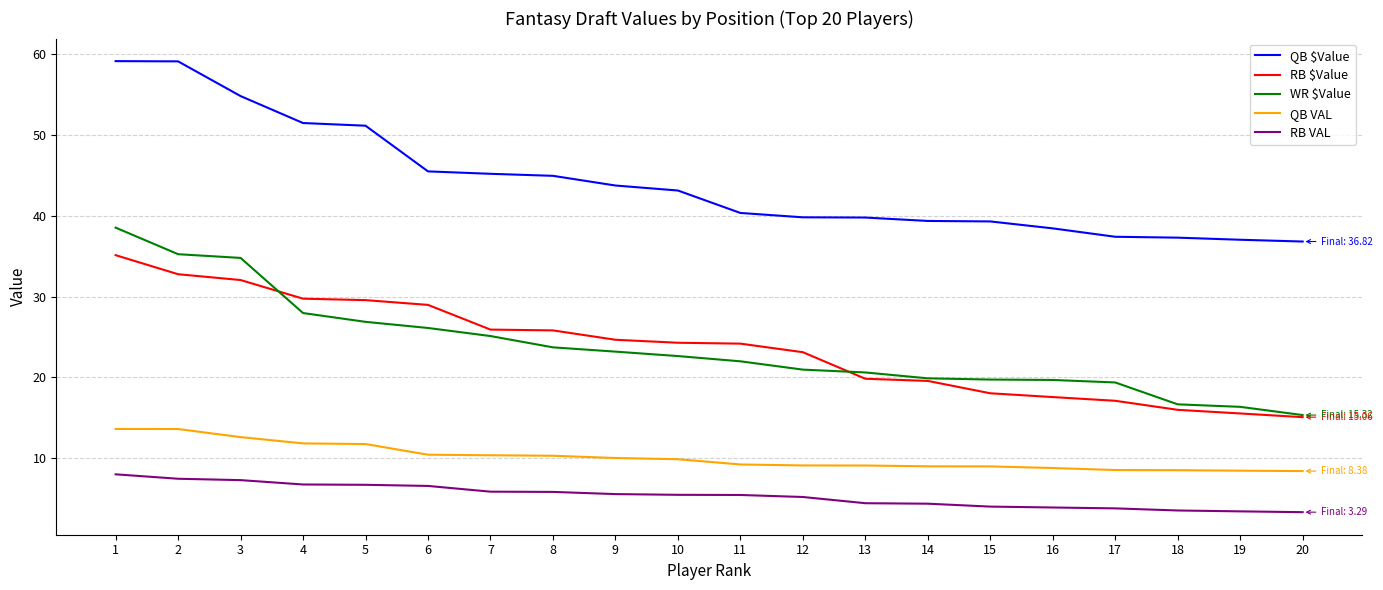

True or false: QB $Value has a value of 51.5 at 4.

True